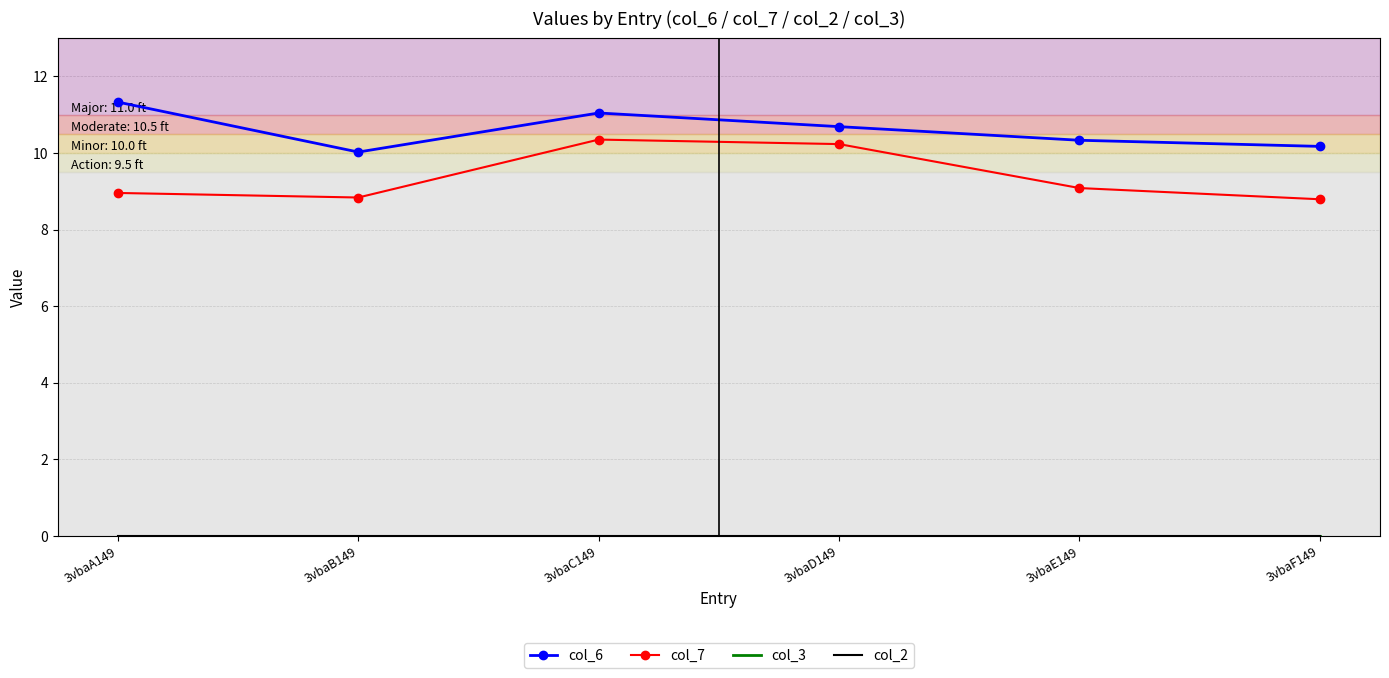

At which category does col_7 reach its first local valley?

3vbaB149